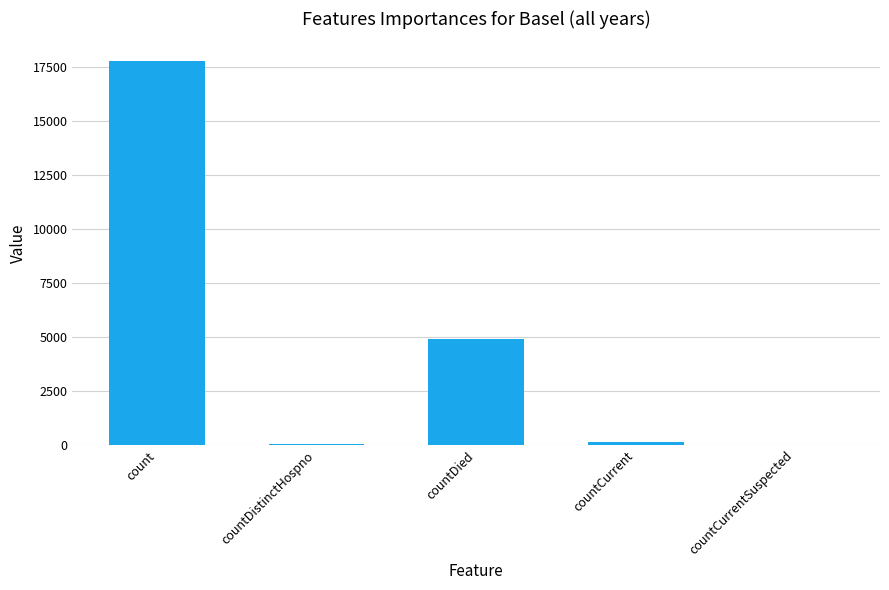

What is the difference between the values at countDied and countCurrentSuspected?

4902